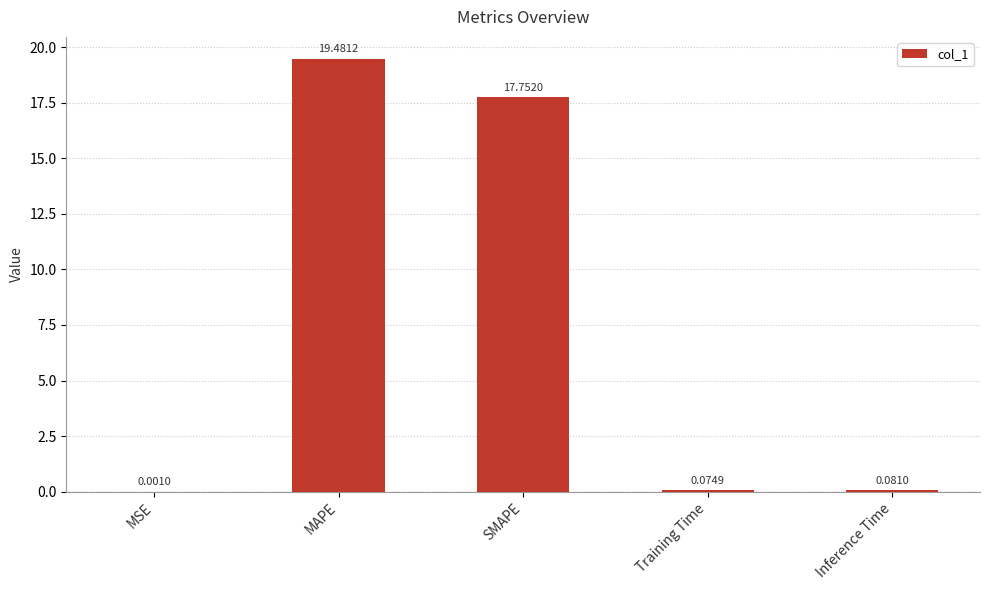

Where is the data nearest to the value 9?

SMAPE